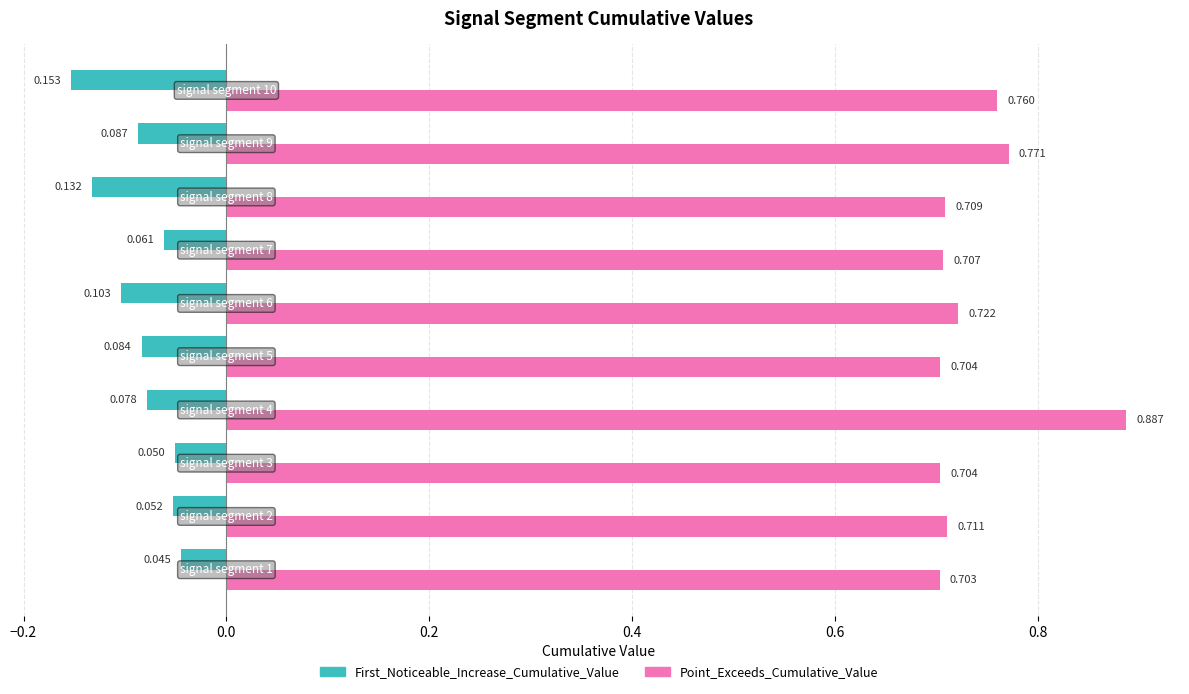

Which series has the largest total across all categories?

Point_Exceeds_Cumulative_Value